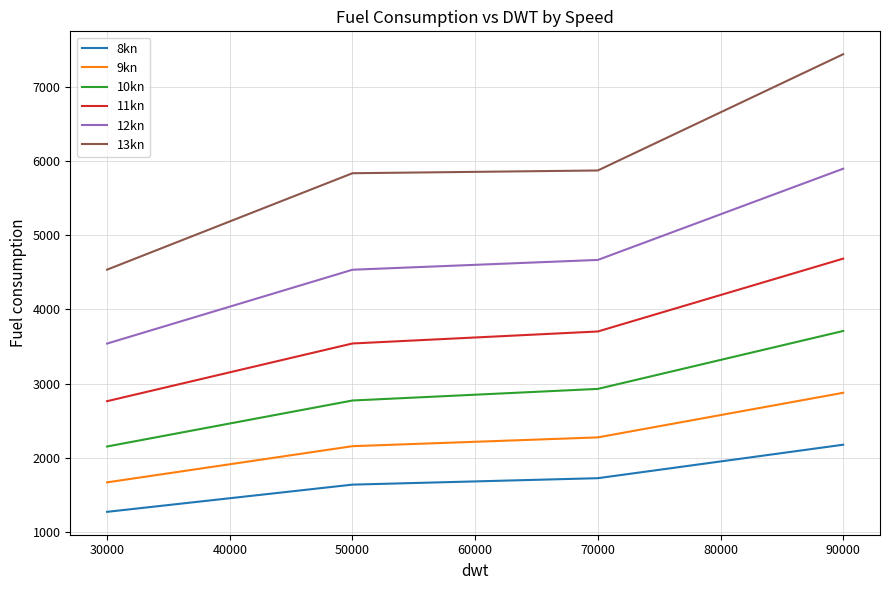

Does the chart display data point markers on the line(s)?

No